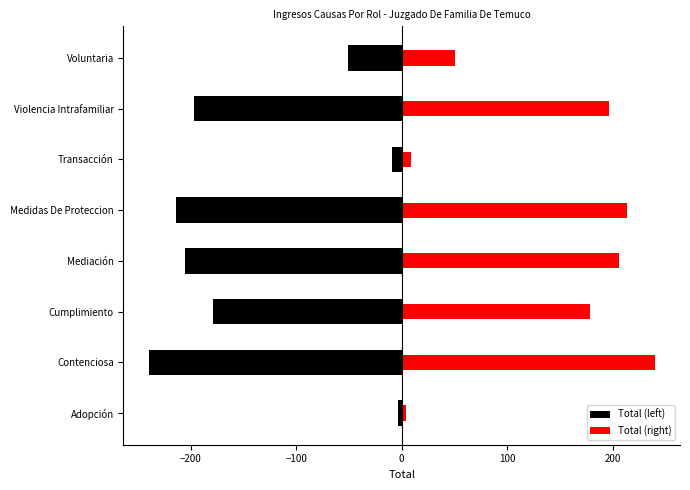

What is the minimum value for Total (left)?

-240